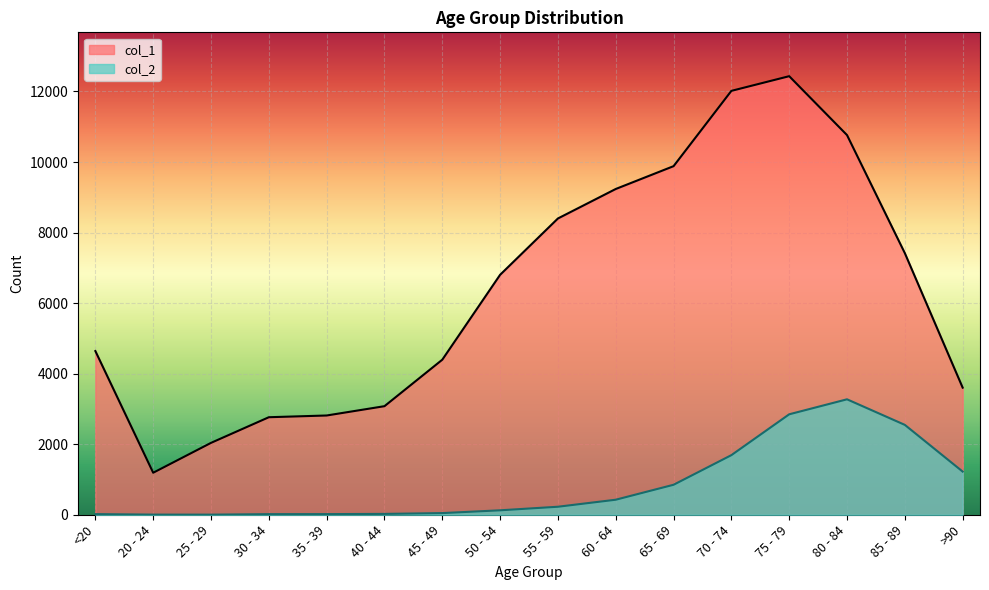

True or false: col_2 has more than 2 points higher than both neighbors.

False